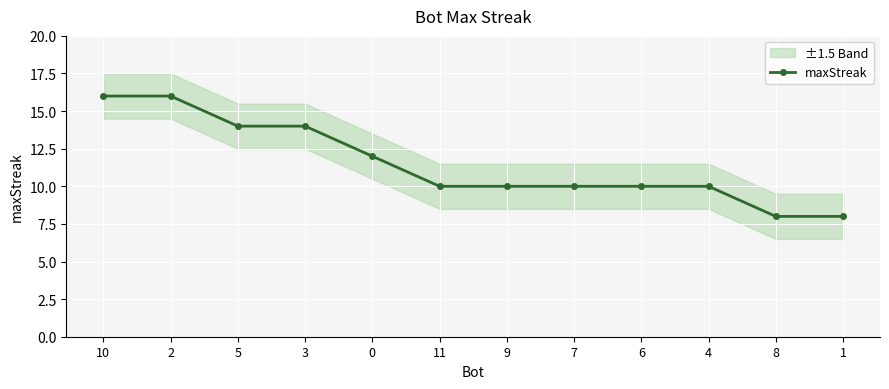

Rank the categories by value from highest to lowest.

10, 2, 5, 3, 0, 11, 9, 7, 6, 4, 8, 1